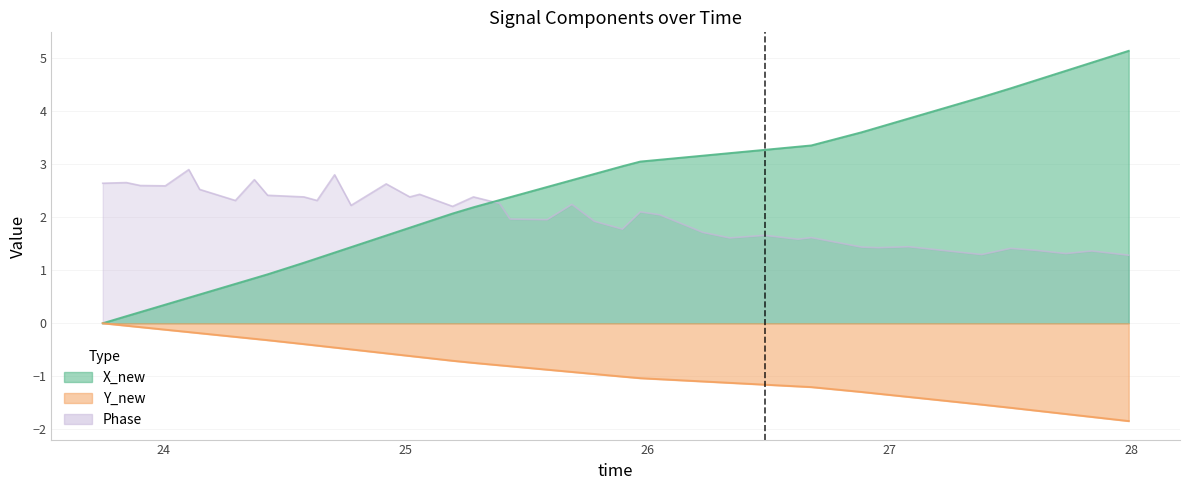

What is the sum of all time values?

-33.8